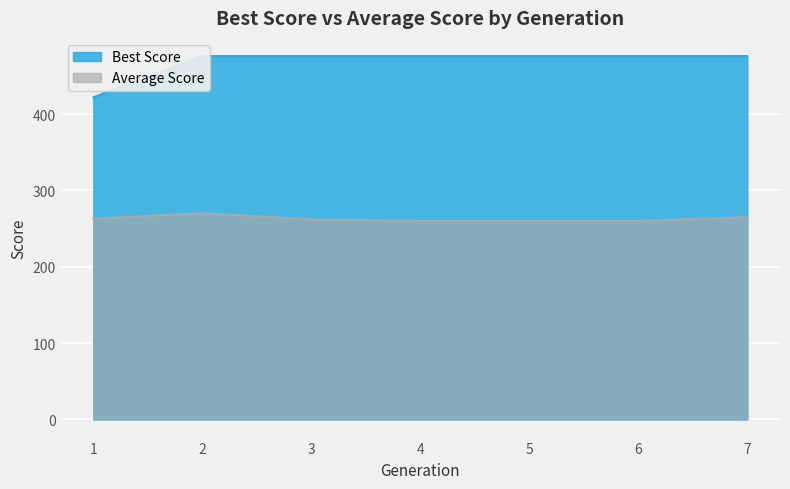

What is the value of the Best Score point at the 1st from the left?

422